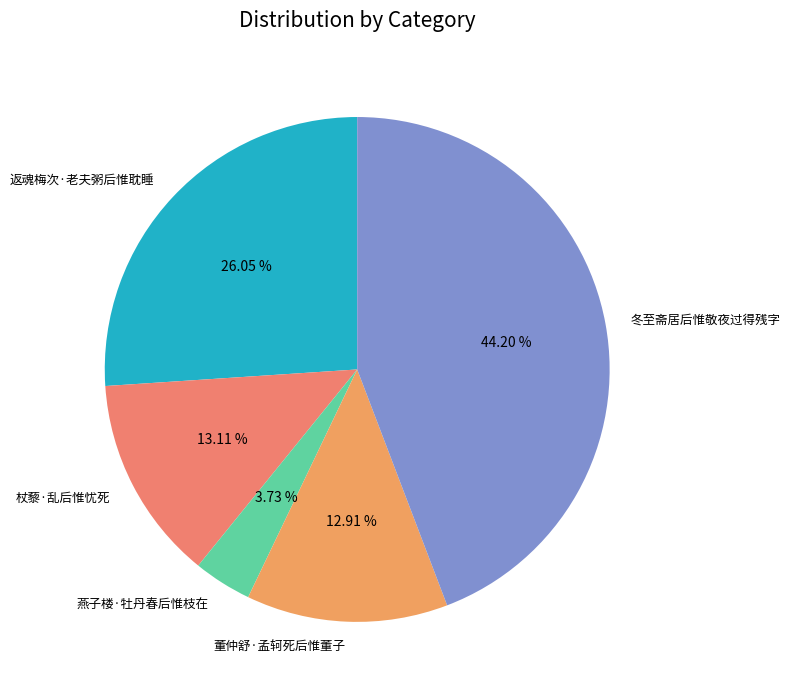

What percentage is NOT represented by 董仲舒·孟轲死后惟董子?

87.1%